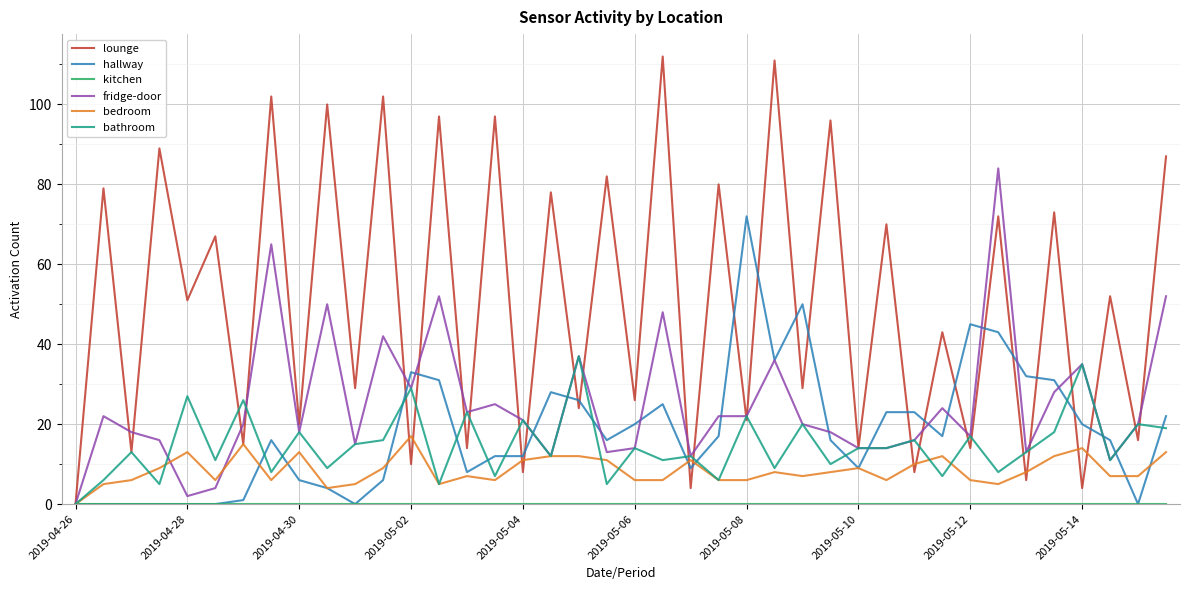

Which series has the largest total across all categories?

lounge